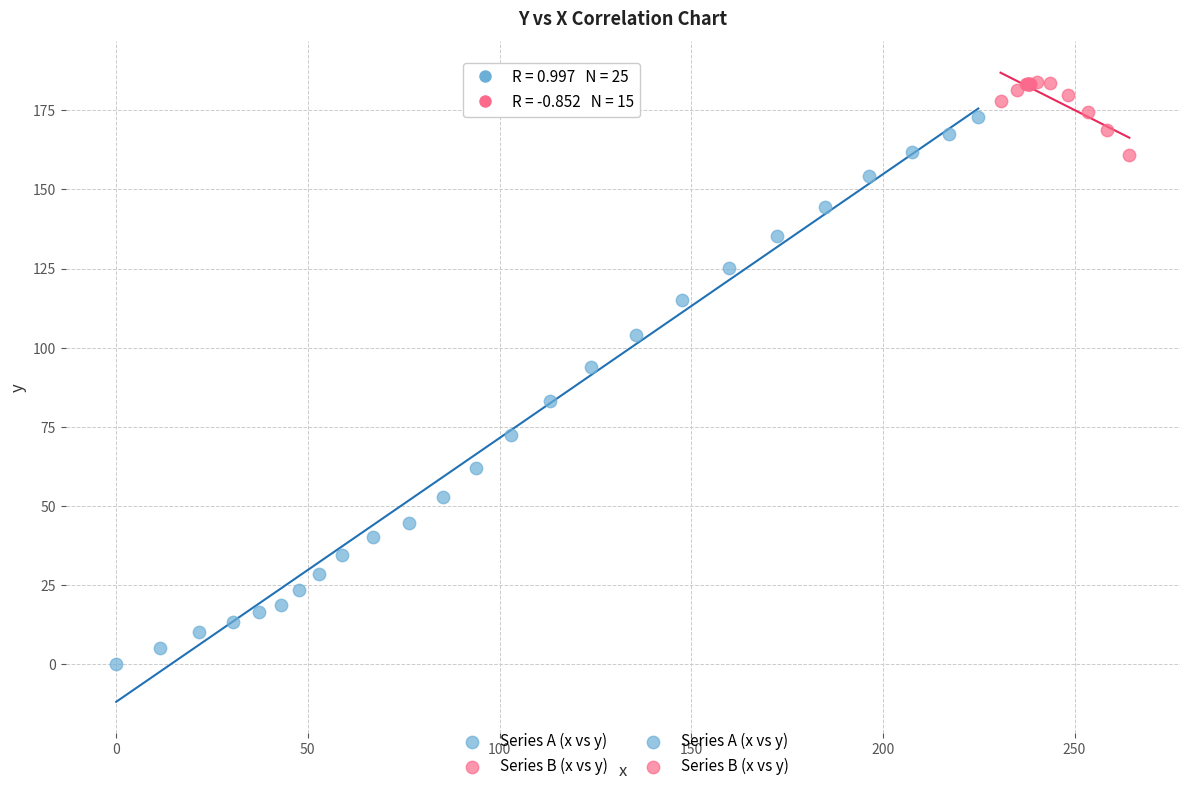

Which series has the largest Y range (max minus min)?

Series A (x vs y)